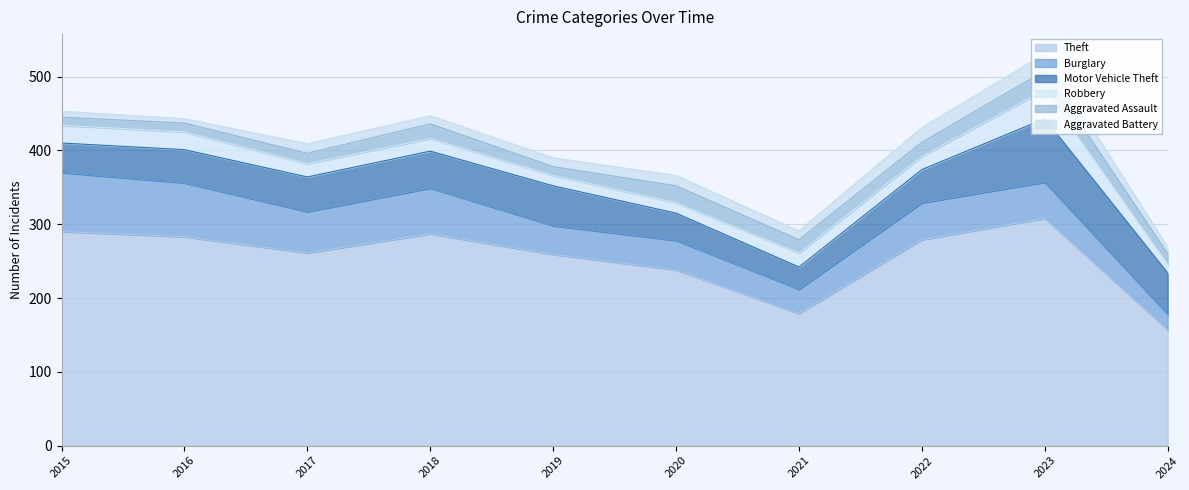

Between 2018 and 2017, which is larger?

2018